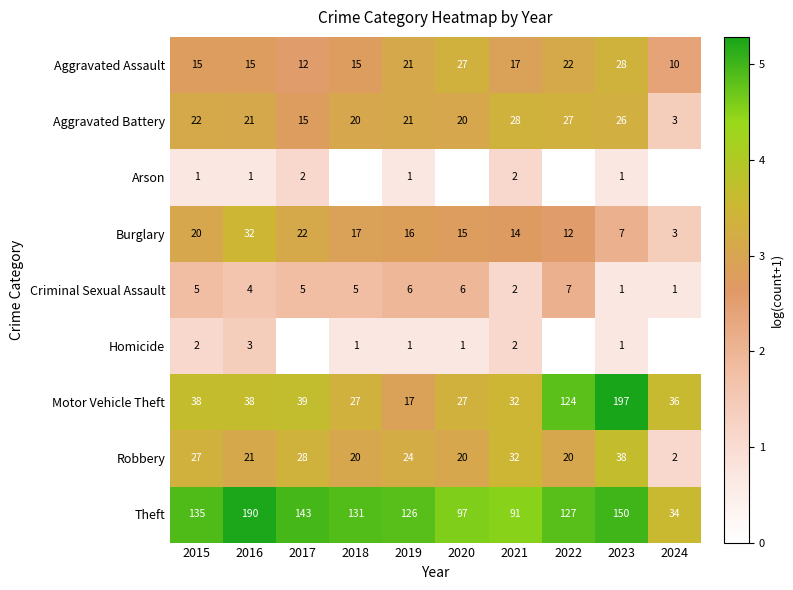

What is the difference between the highest and lowest values at 2021?

89